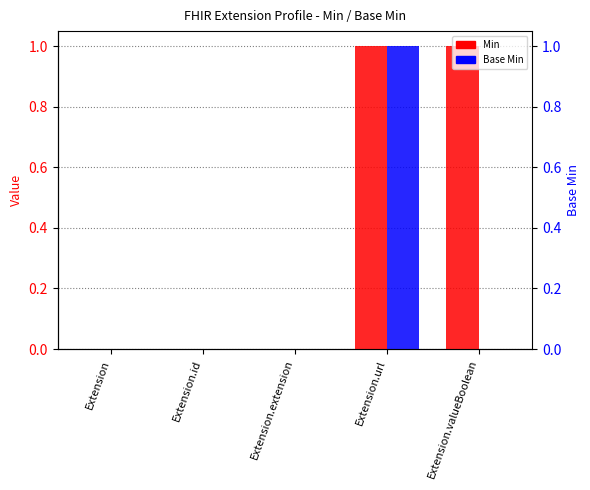

Reading left to right, transcribe all the data shown in this chart.

Min: Extension=0	Extension.id=0	Extension.extension=0	Extension.url=1	Extension.valueBoolean=1
Base Min: Extension=0	Extension.id=0	Extension.extension=0	Extension.url=1	Extension.valueBoolean=0